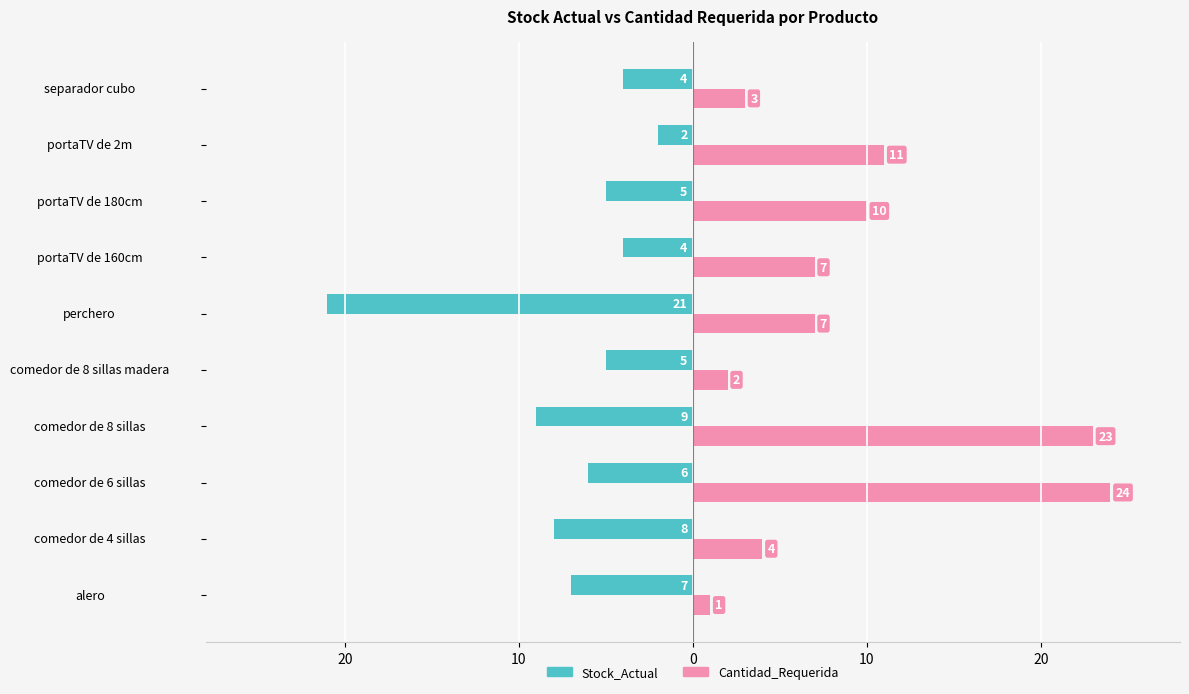

At how many categories does at least one series exceed 2?

8